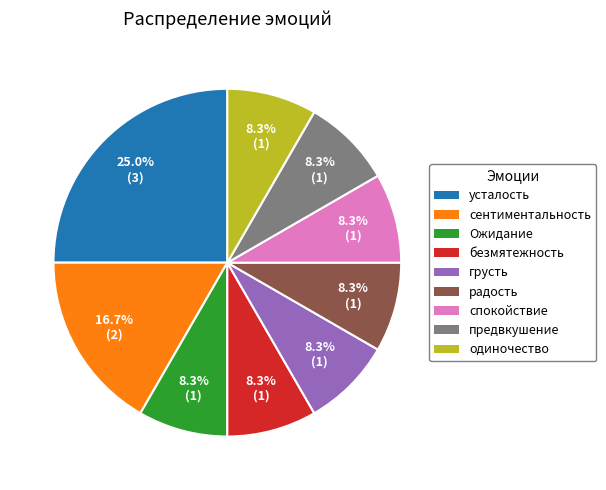

To the nearest percent, what portion does одиночество represent?

8%